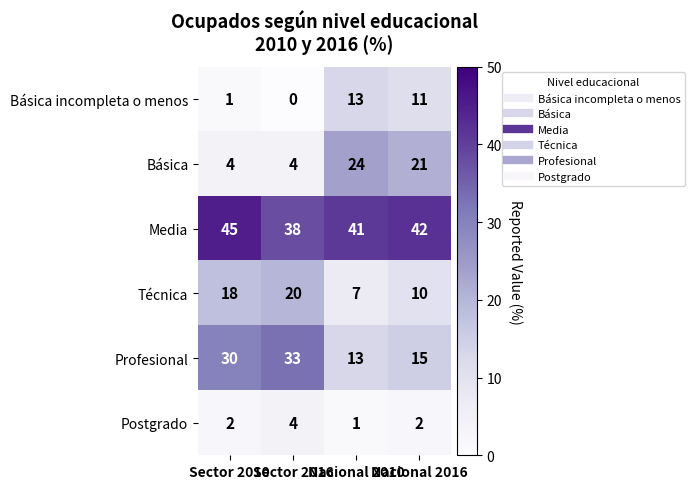

Rank the series by their maximum value, from highest to lowest.

Media, Profesional, Básica, Técnica, Básica incompleta o menos, Postgrado